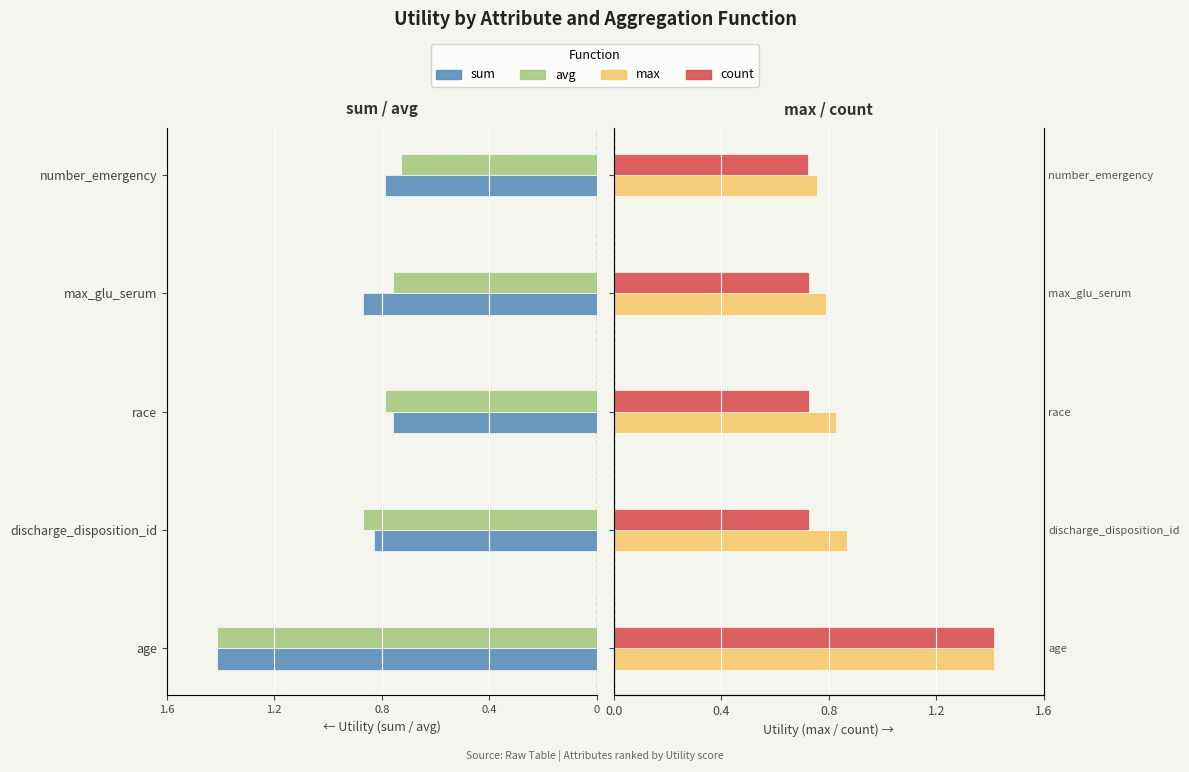

What position from the left is age?

1